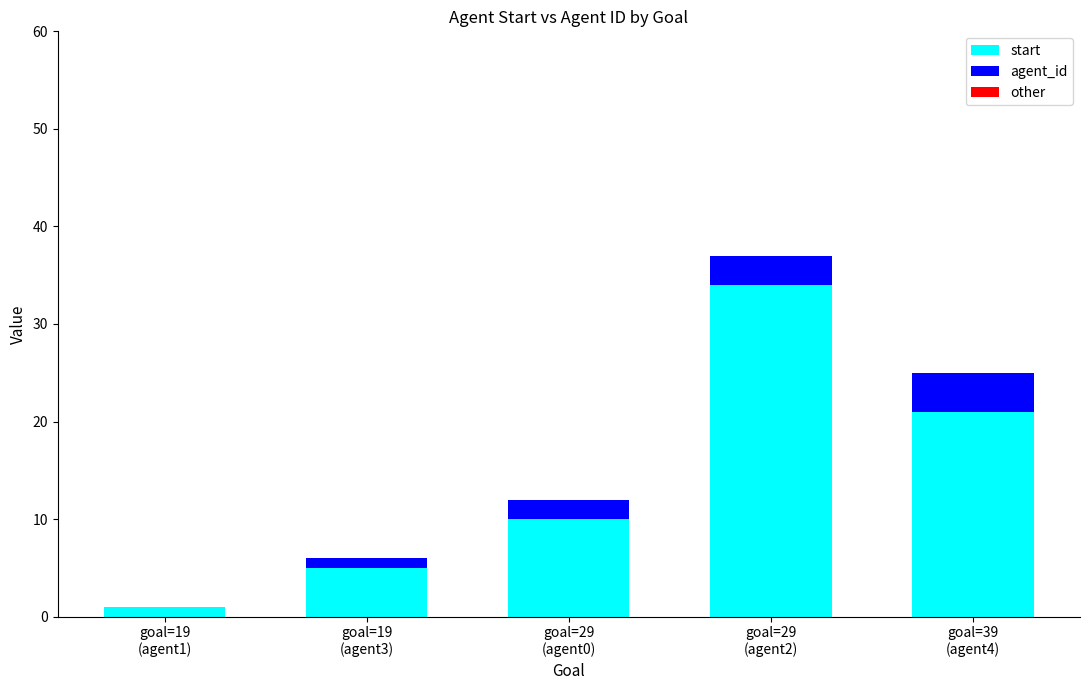

What is the maximum value for start?

34